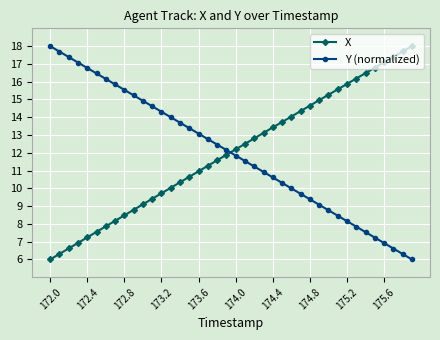

True or false: Y (normalized) and X cross at least once.

True